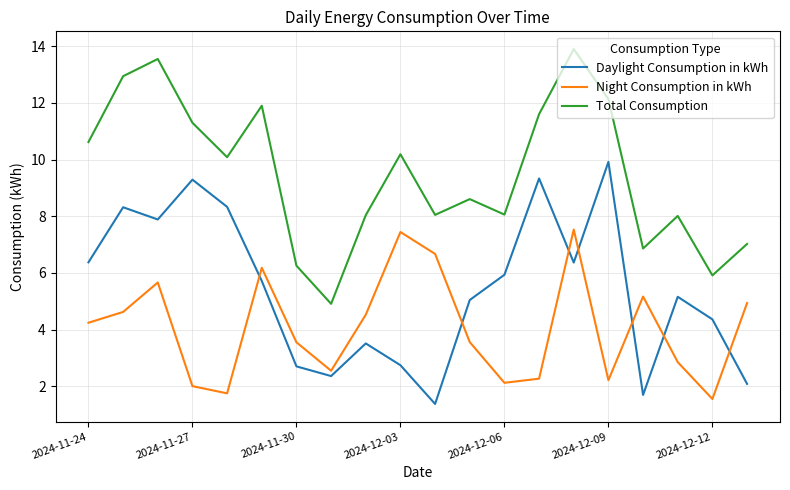

What is the maximum value shown in the chart?

13.9